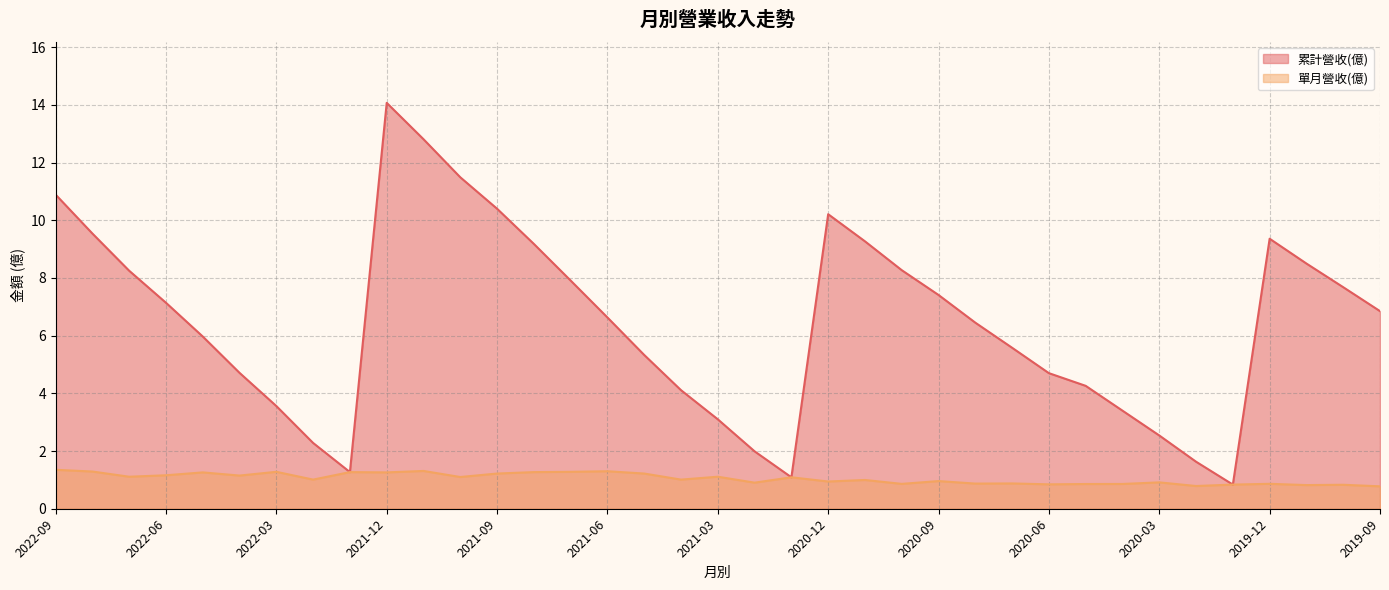

What is the approximate value of 累計營收(億) at 2021-03?

3.1